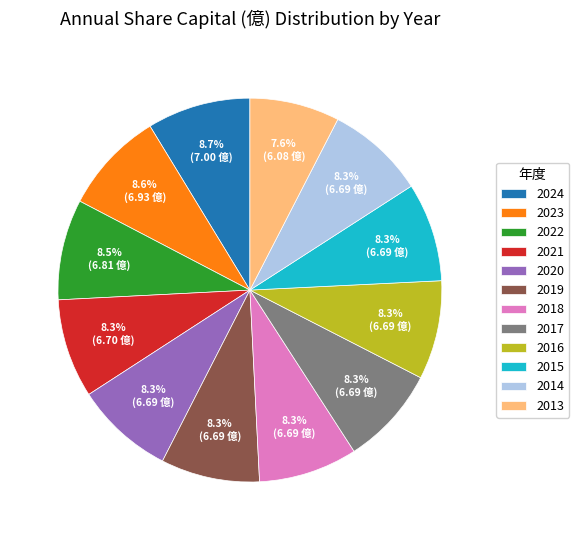

Between 2015 and 2013, which is larger?

2015